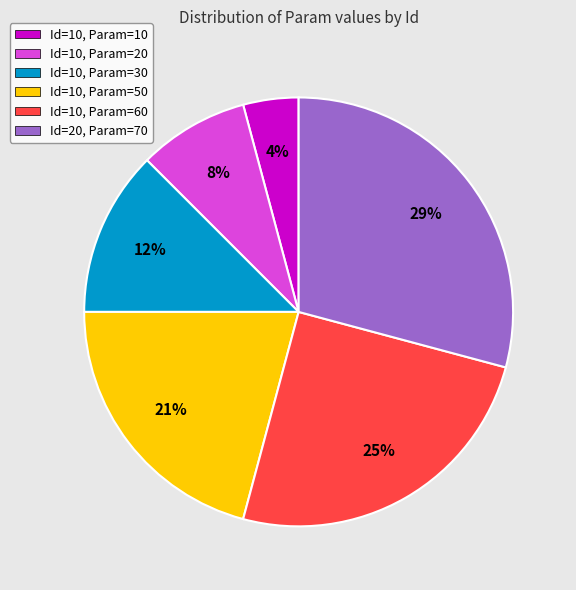

Rank the categories by value from lowest to highest.

Id=10, Param=10, Id=10, Param=20, Id=10, Param=30, Id=10, Param=50, Id=10, Param=60, Id=20, Param=70